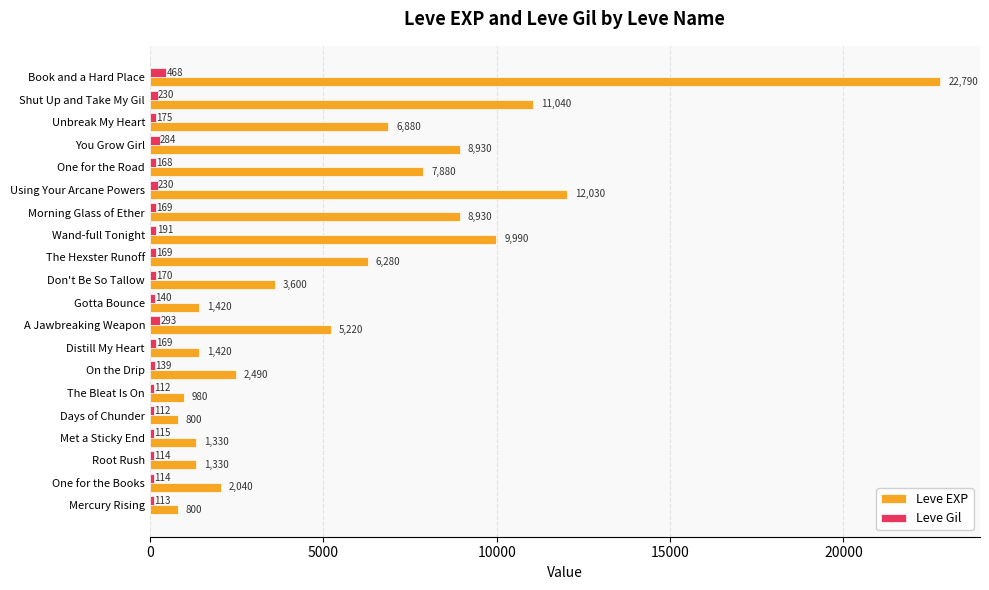

What is the spread (max minus min) of values at Gotta Bounce?

1280